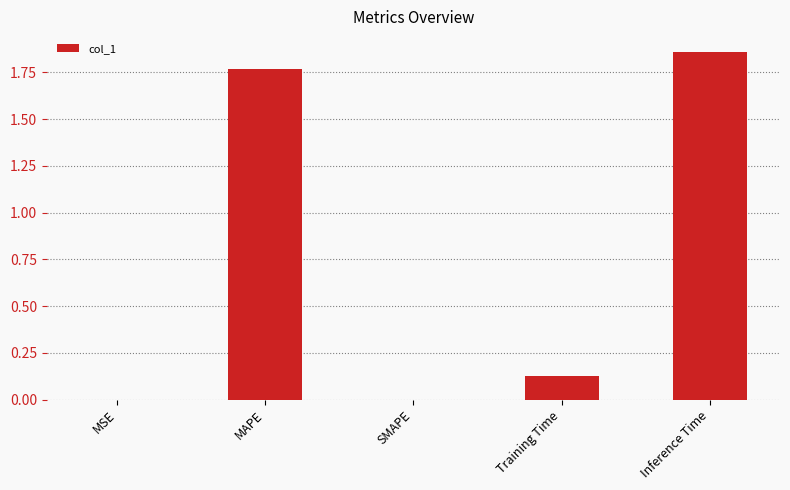

What is the change in value from MAPE to Inference Time?

+0.1